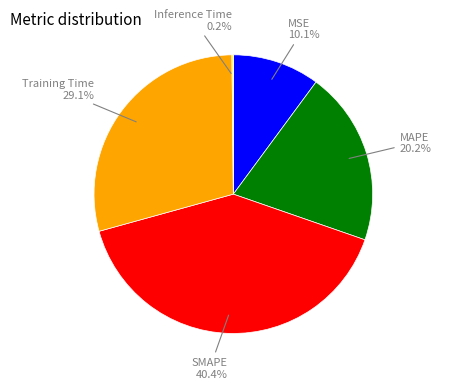

Is the sum of MSE and Training Time greater than half?

No